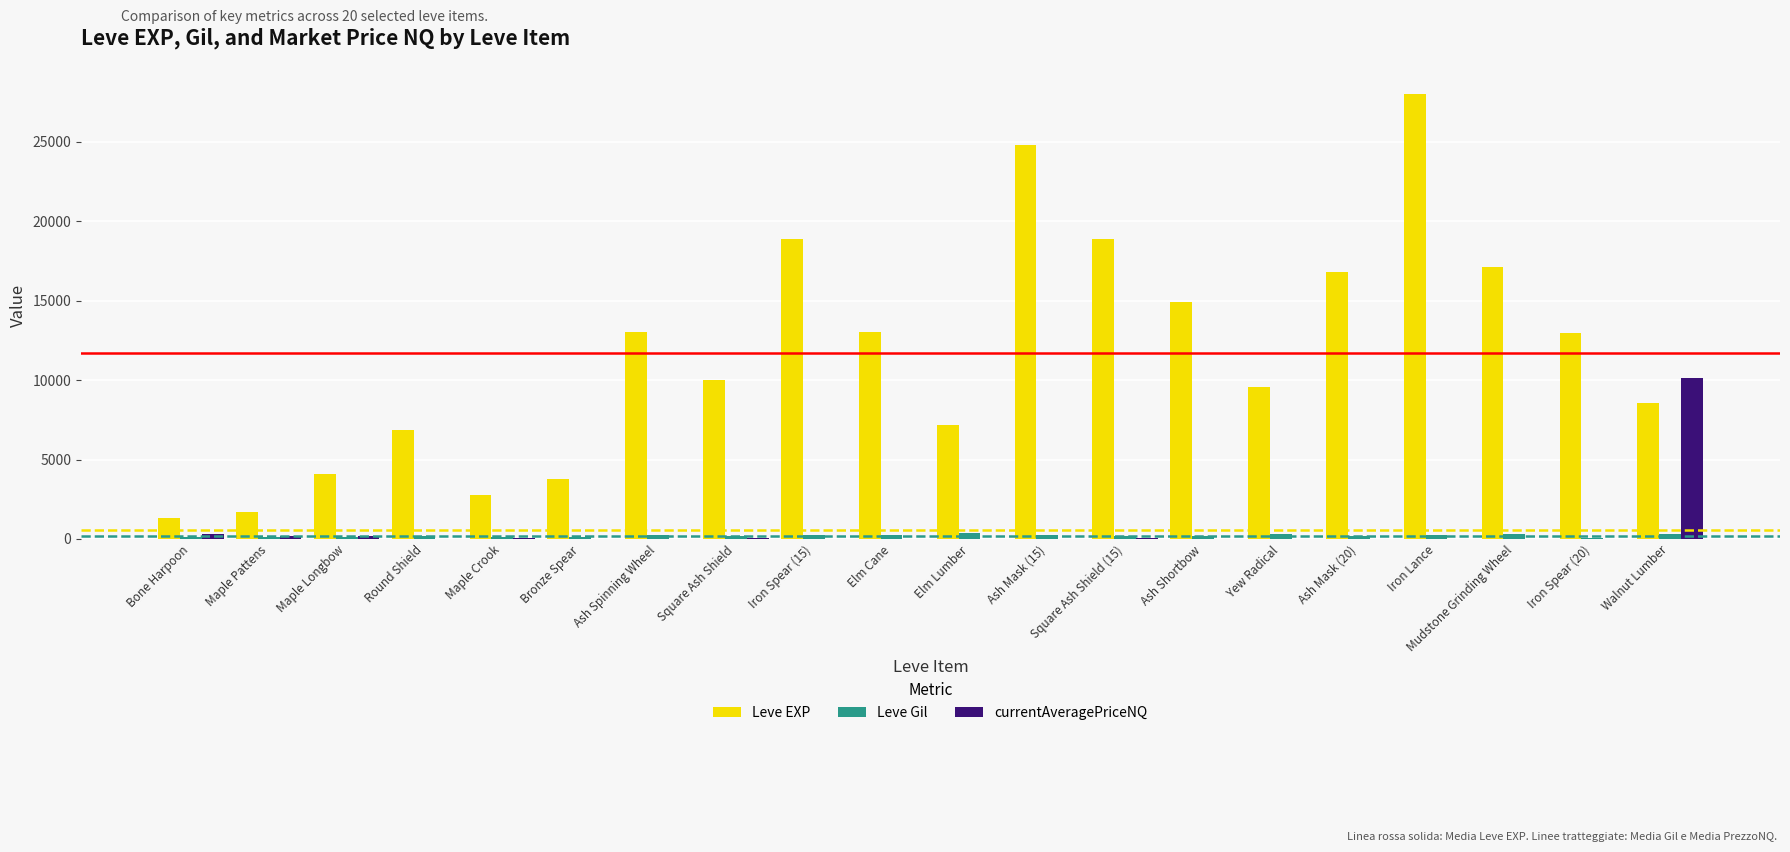

What is the sum of the Leve Gil values at Square Ash Shield (15) and Mudstone Grinding Wheel?

463